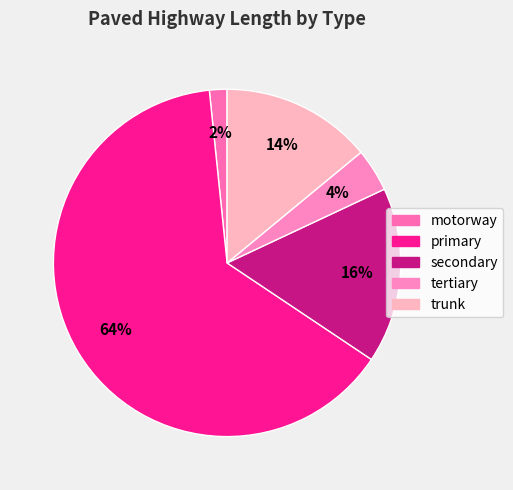

What is the largest slice in the pie chart?

primary